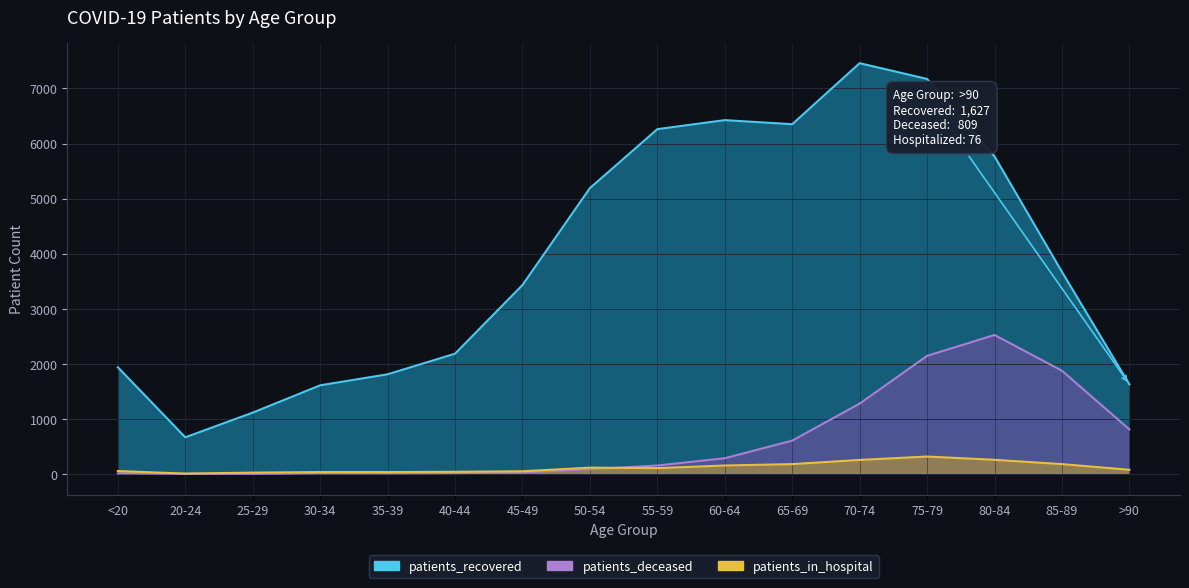

What is the total value across all series at >90?

2512